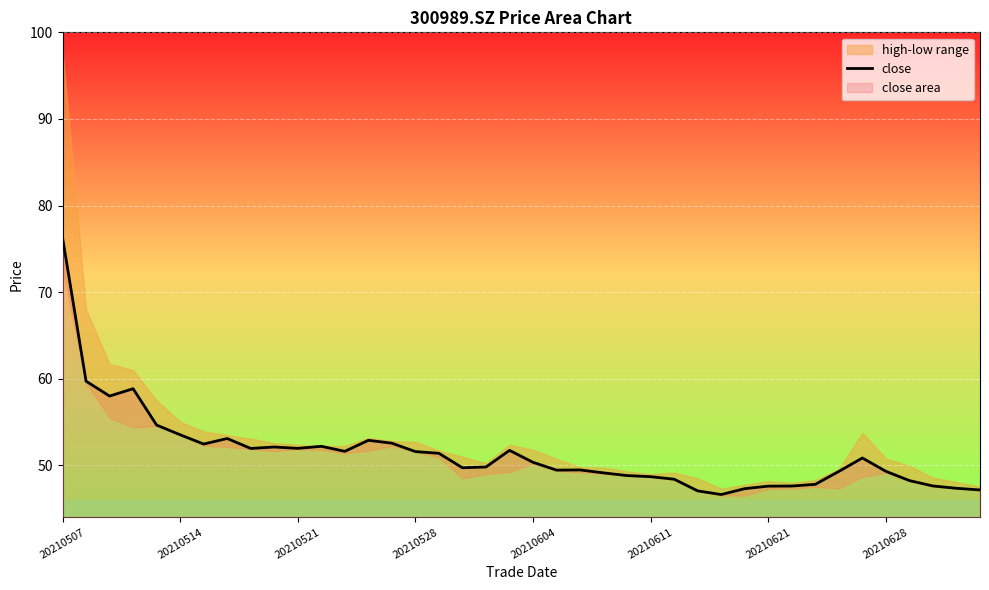

Which category has the highest value in the close series?

20210507